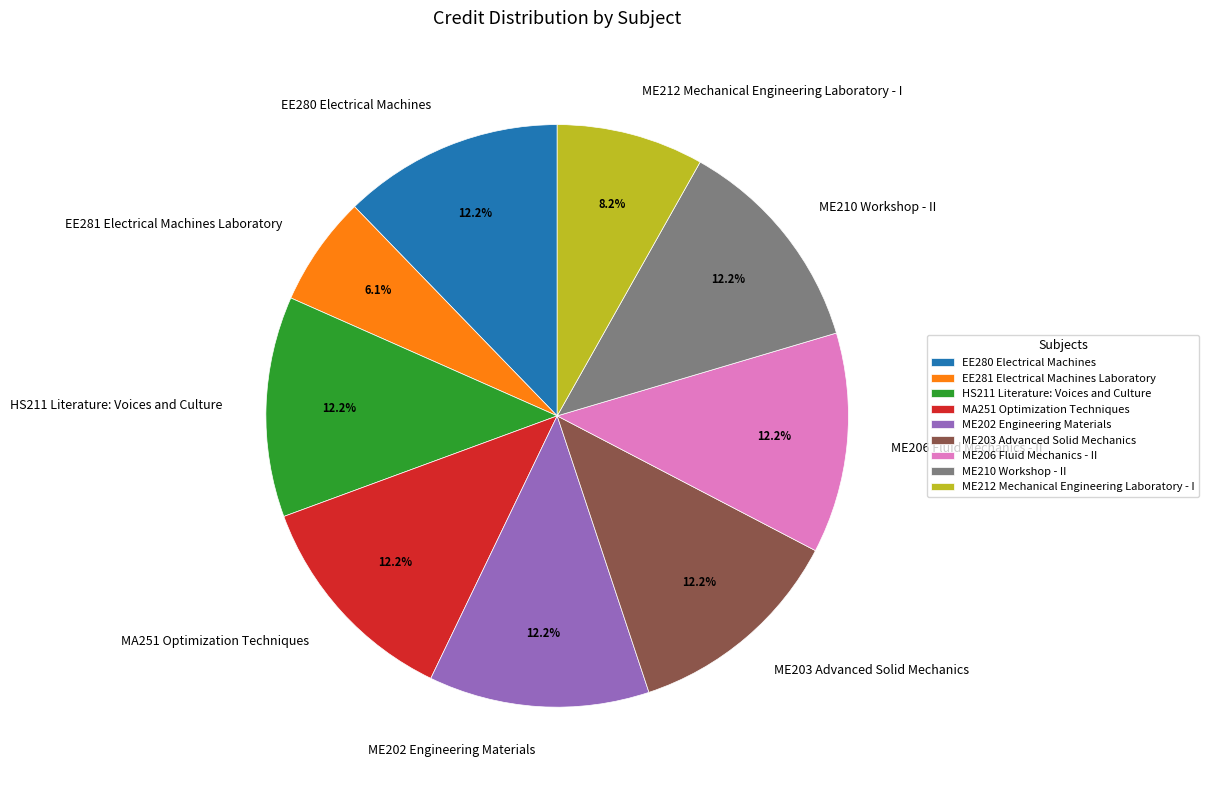

Does any single category account for the majority?

No